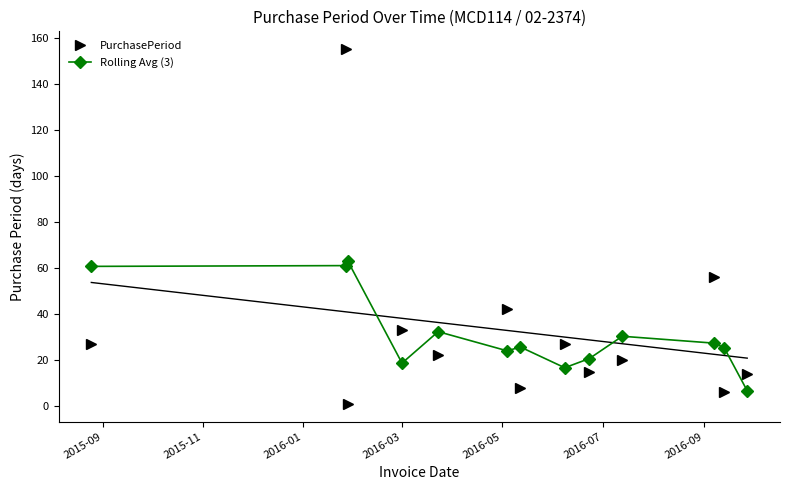

List the series in order of their overall mean, lowest first.

Rolling Avg (3), PurchasePeriod